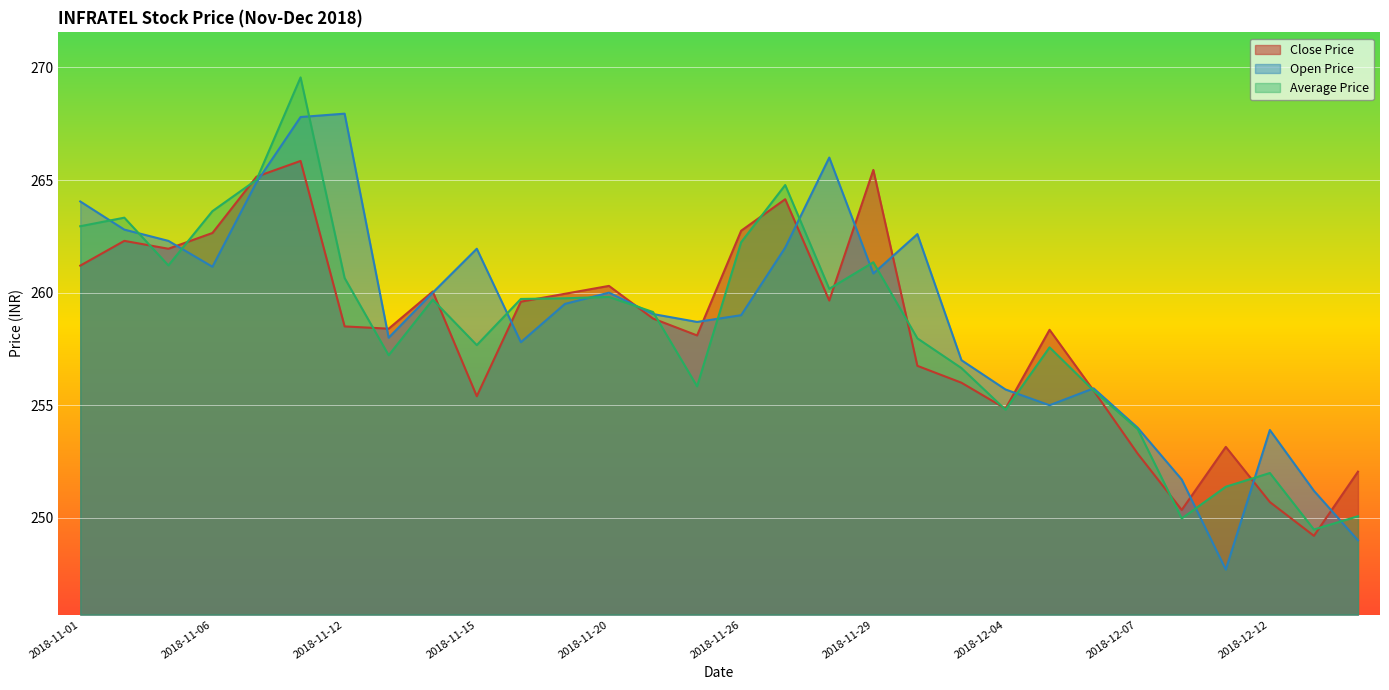

The Open Price series shows 255.0 at 2018-12-05. True or false?

True